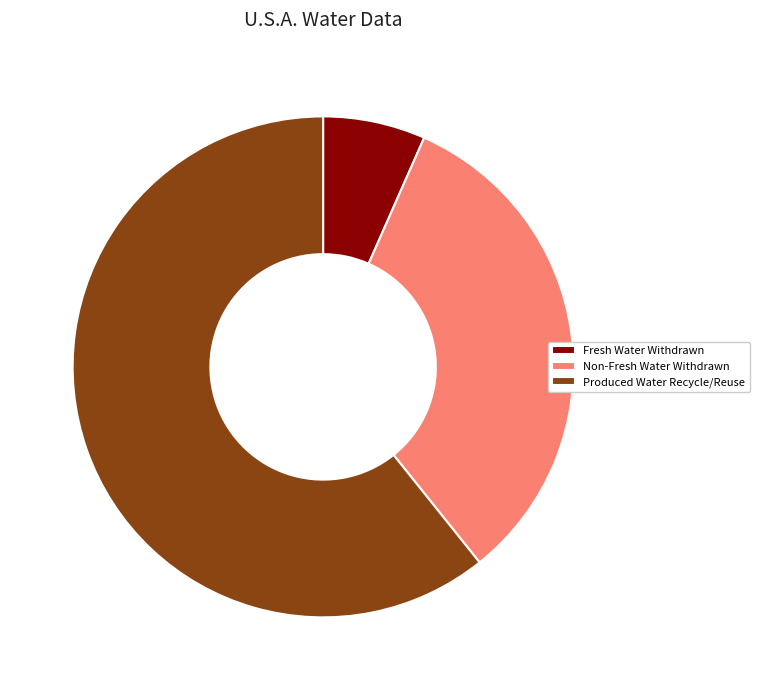

Rank the categories by value from lowest to highest.

Fresh Water Withdrawn, Non-Fresh Water Withdrawn, Produced Water Recycle/Reuse